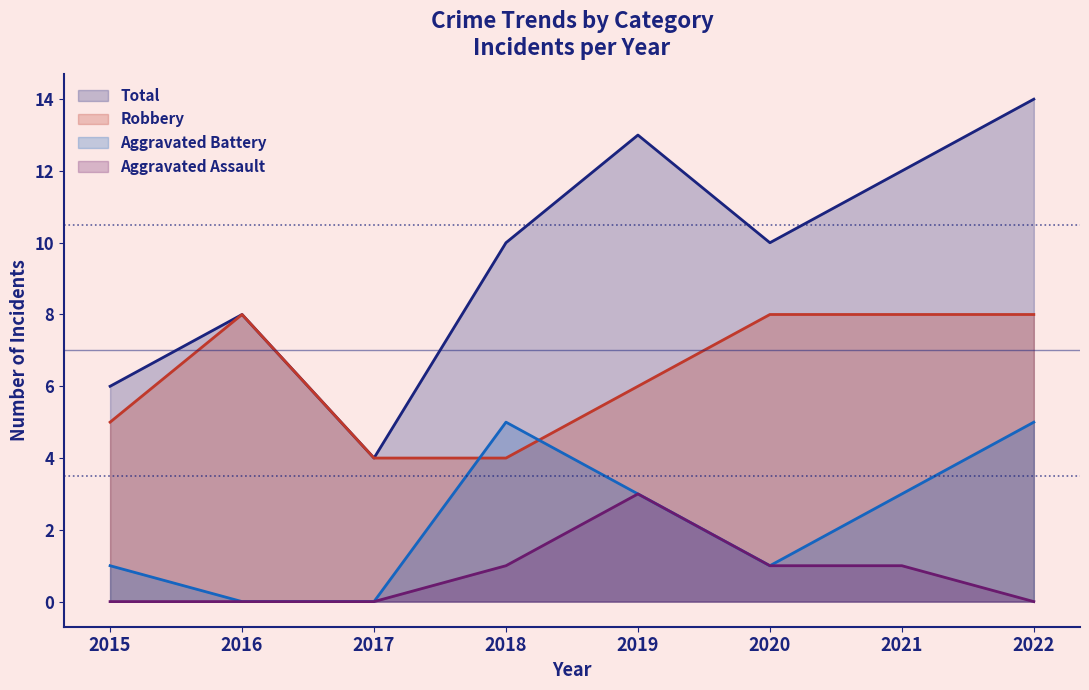

True or false: Robbery and Aggravated Assault cross at least once.

False